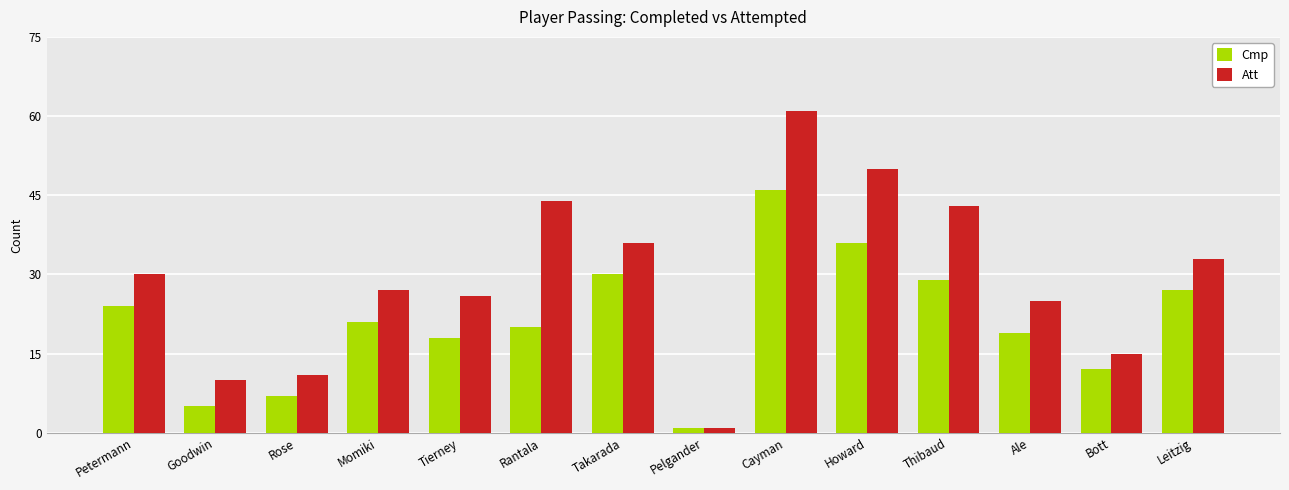

What are all the series names shown in the legend?

Cmp, Att